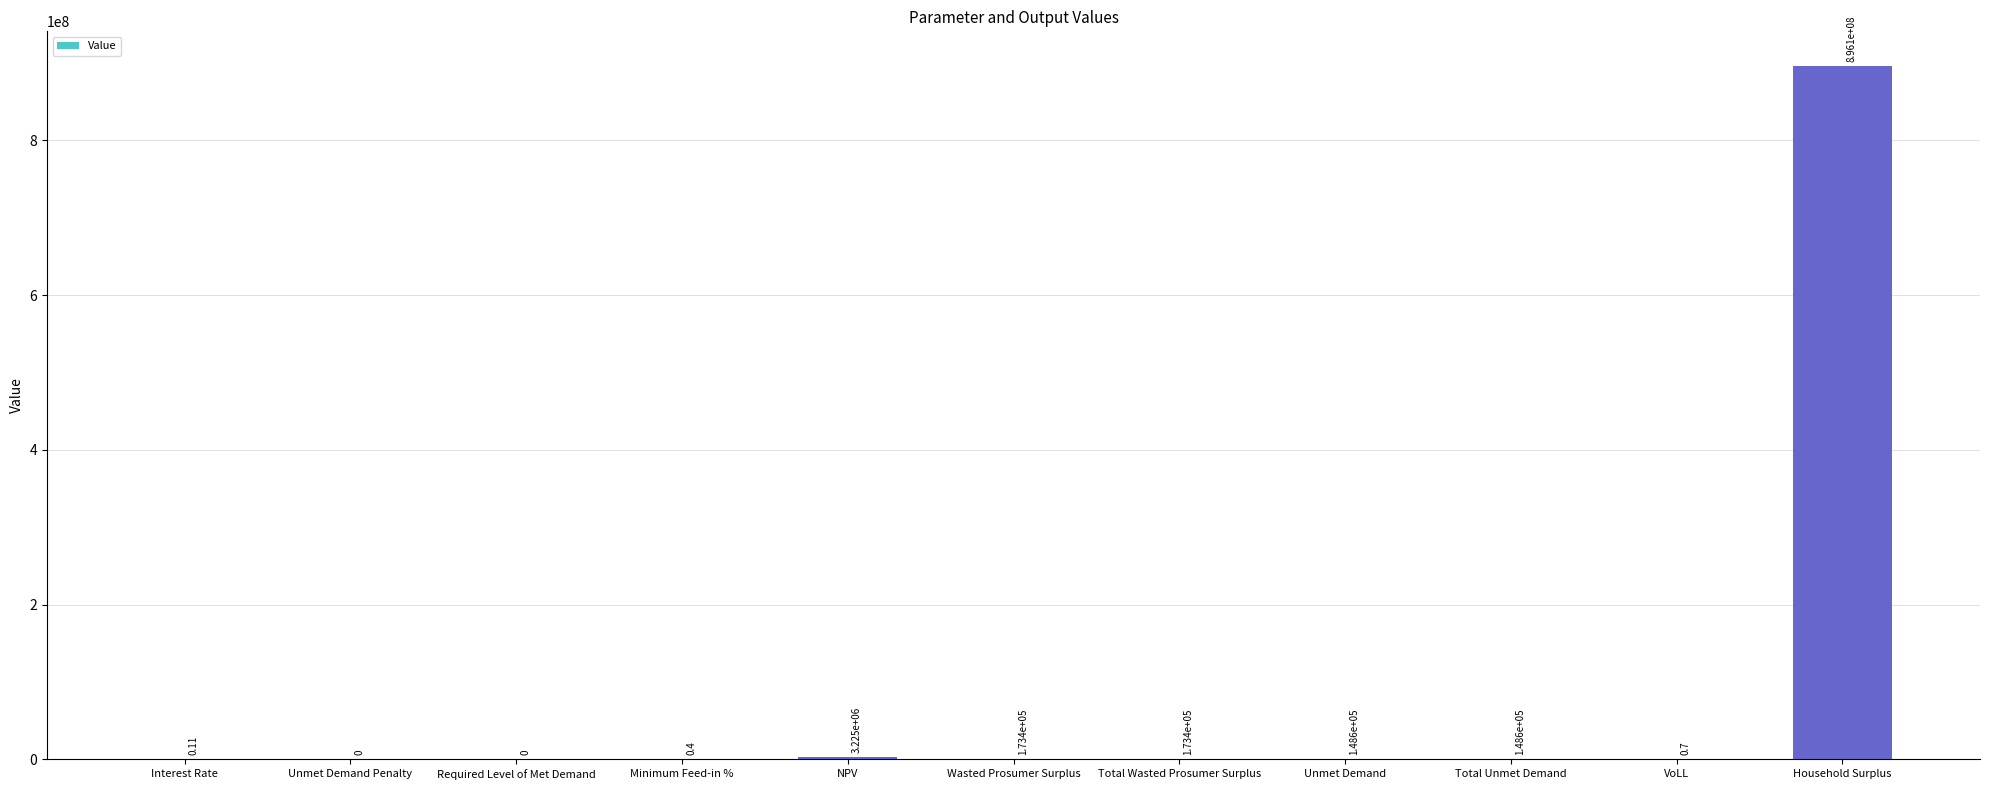

What is the average value?

81811268.3